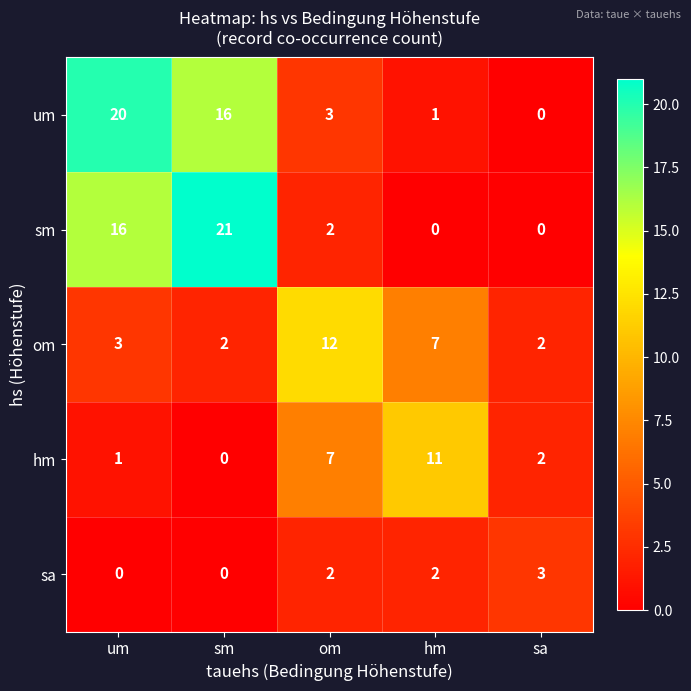

What is the highest value of the um series?

20